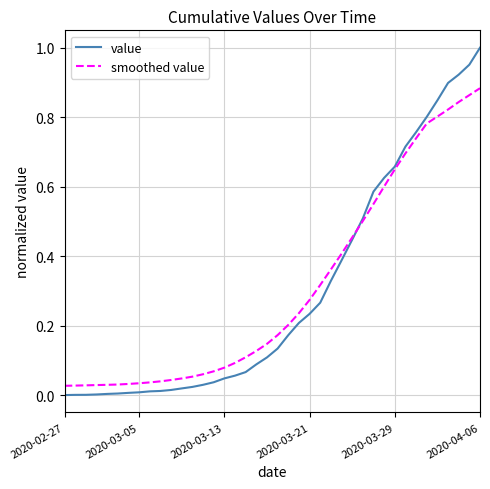

Which series has the widest spread of values?

value